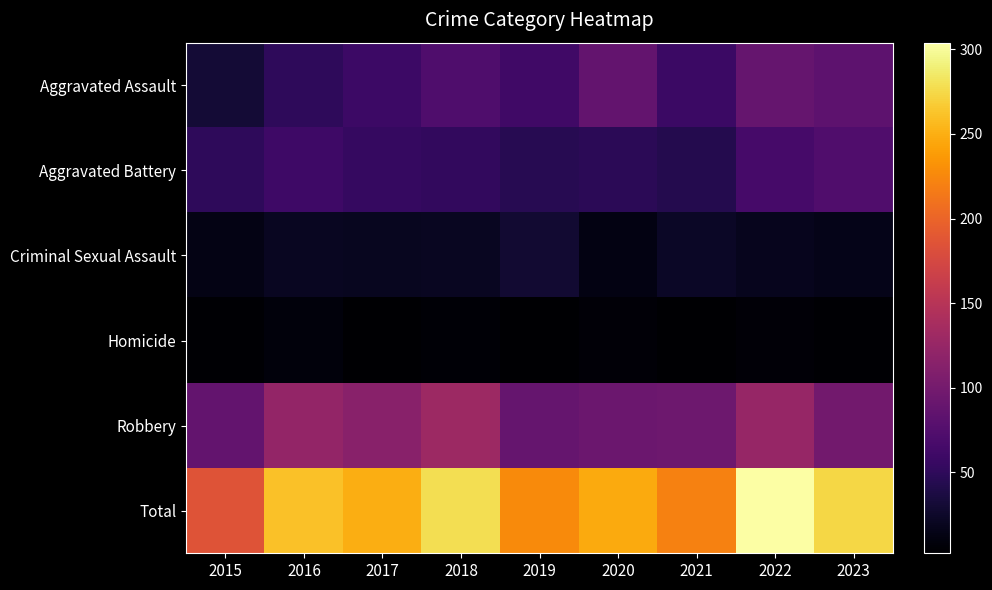

What is the minimum value shown in the chart?

2